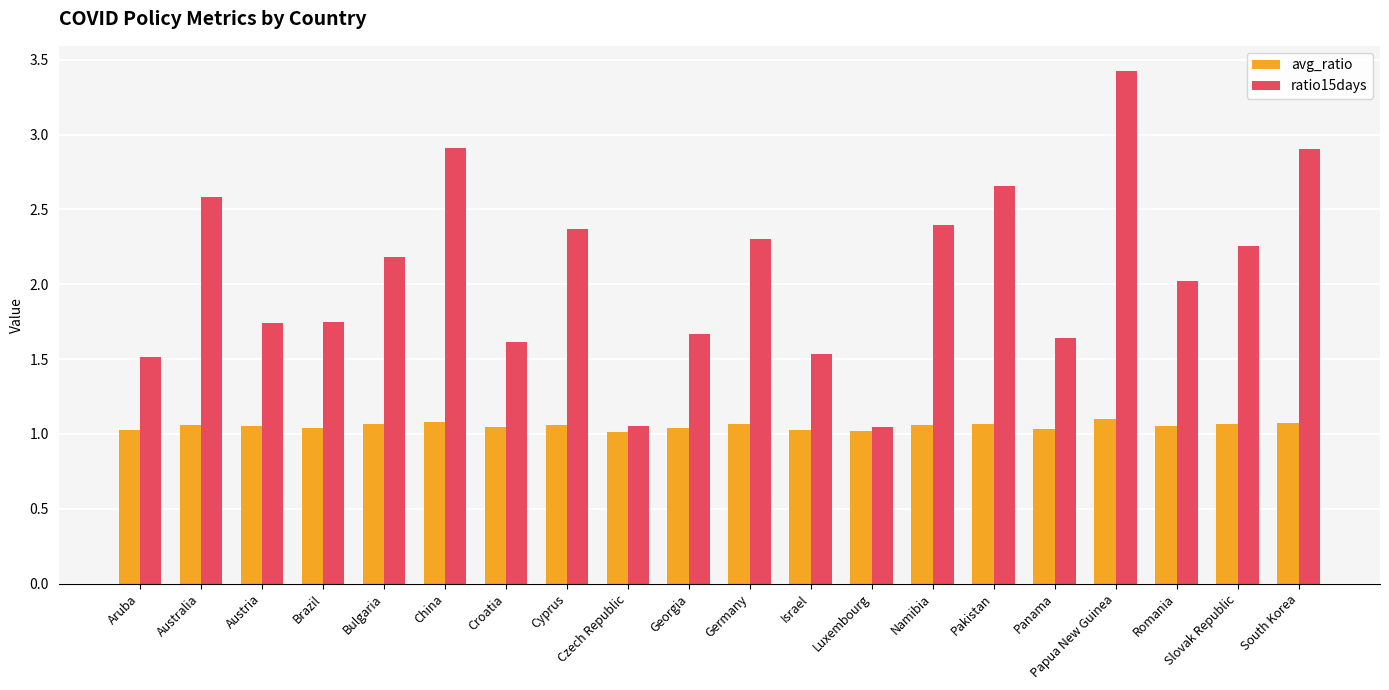

What are all the series names shown in the legend?

avg_ratio, ratio15days